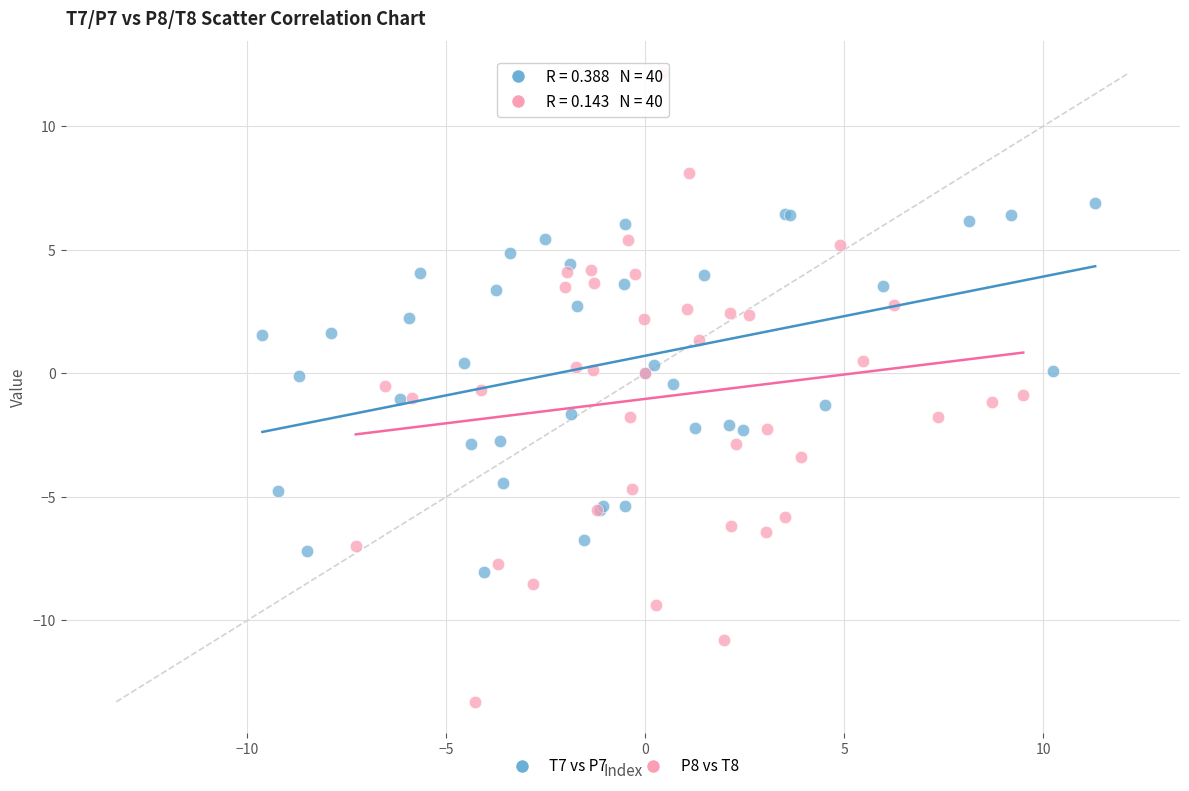

Which series contains the highest Y value?

P8 vs T8